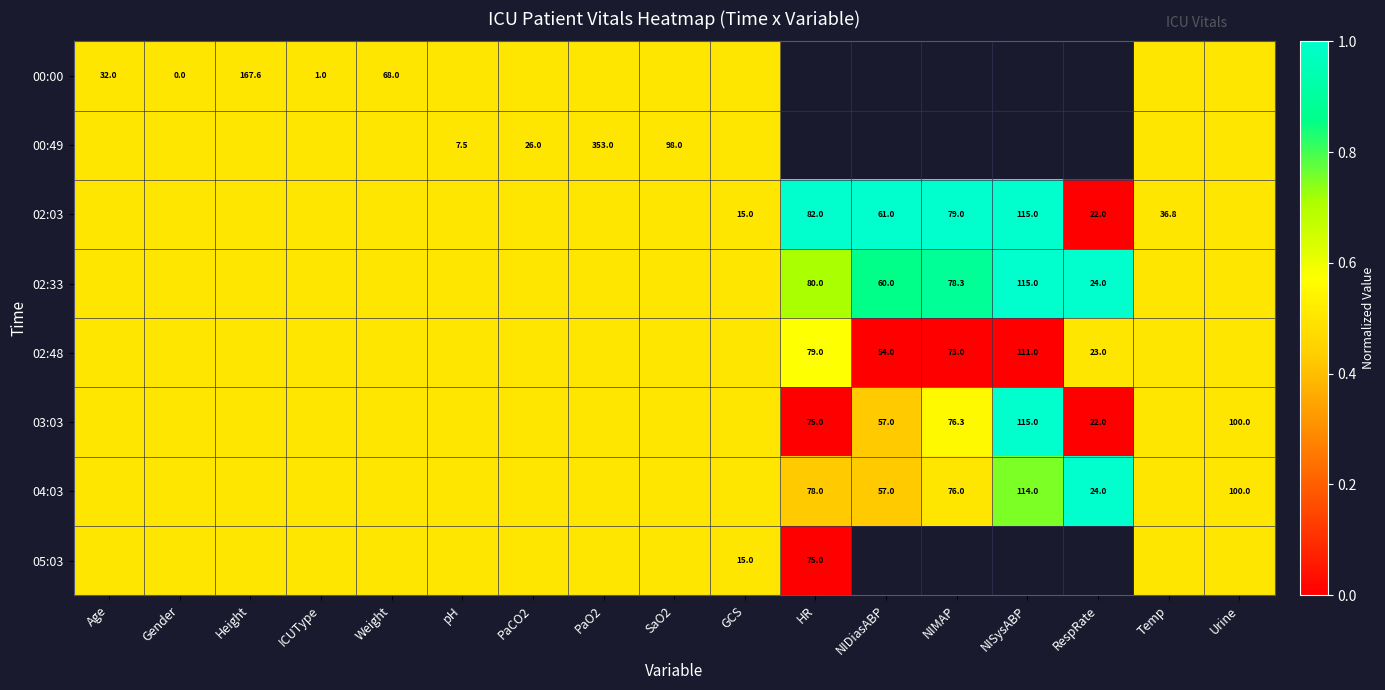

The 04:03 series shows 26.6 at NIMAP. True or false?

False